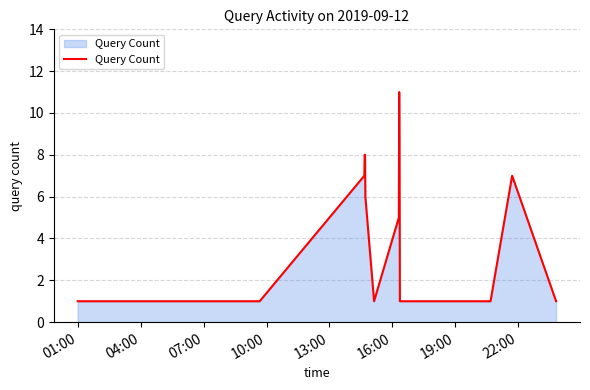

What is the greatest value displayed?

11